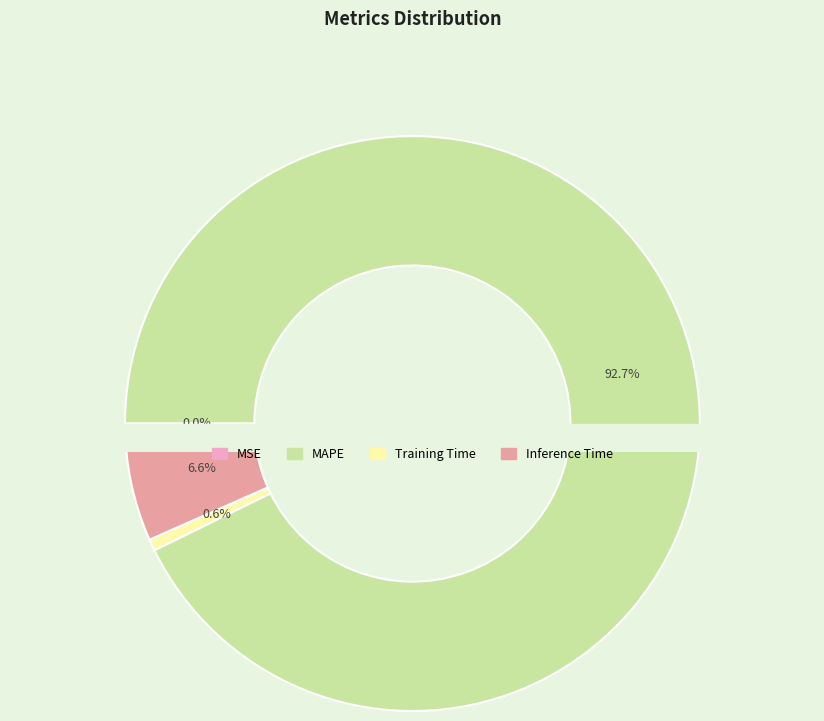

To the nearest percent, what is the difference between the MAPE and MSE slice percentages?

93%